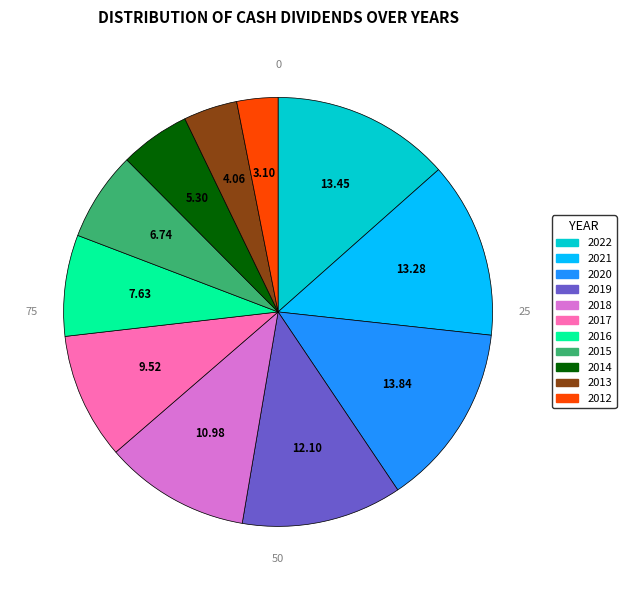

Count the number of slices in the pie.

11